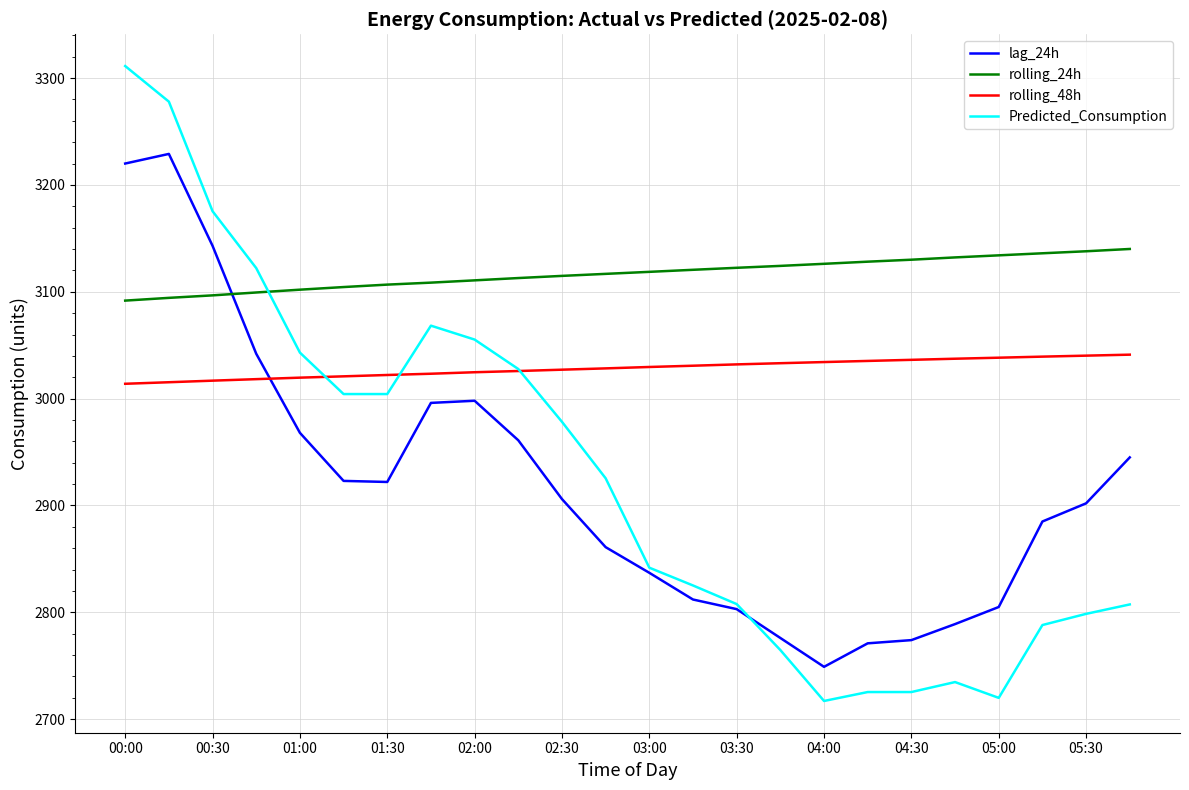

Which series has the largest range (max minus min)?

Predicted_Consumption